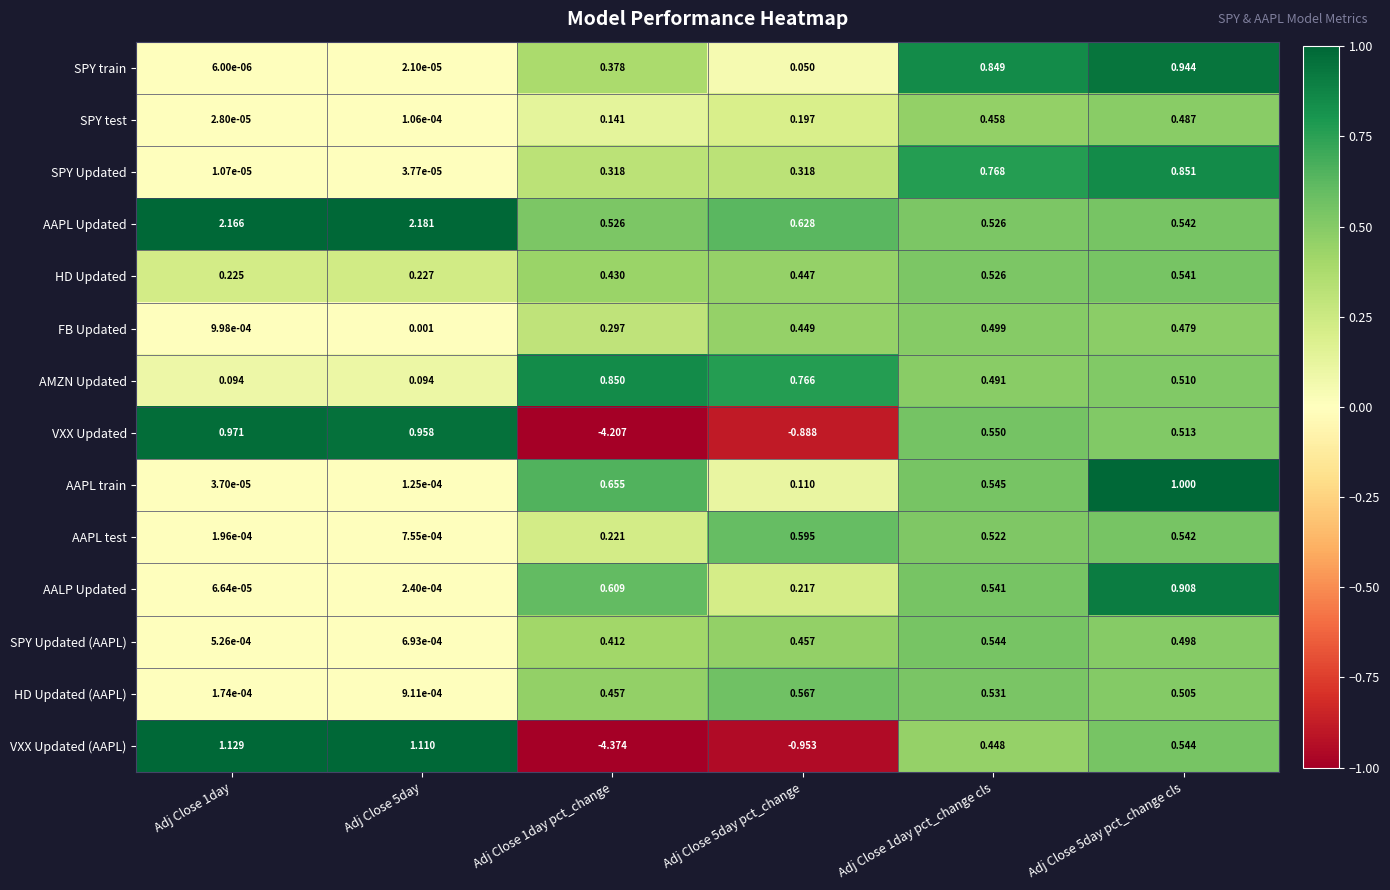

Which label corresponds to the largest value in the chart?

Adj Close 5day